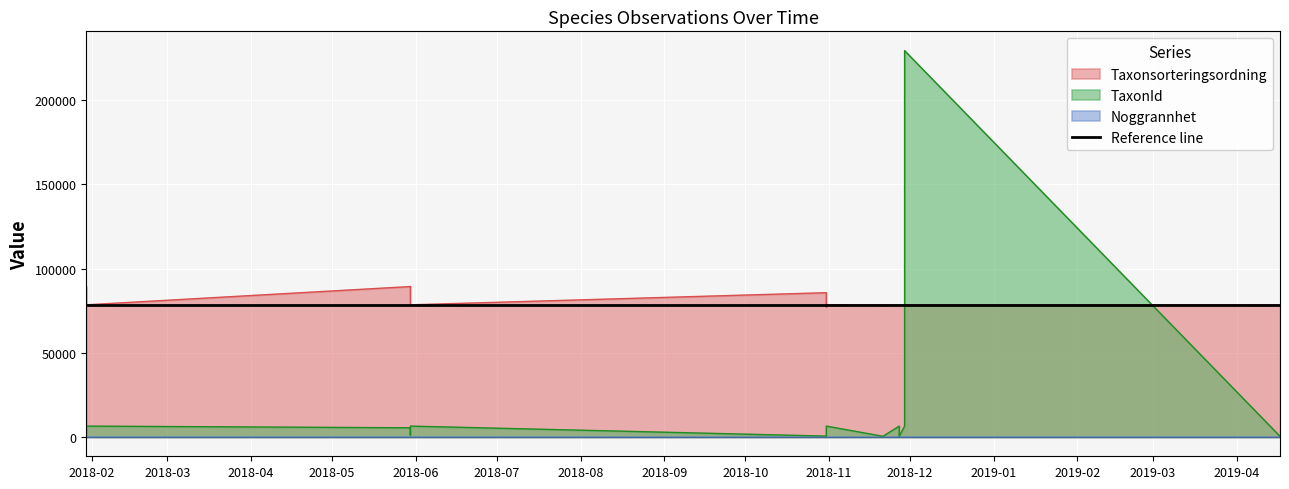

What is the value of the TaxonId point at the 9th from the left?

5447